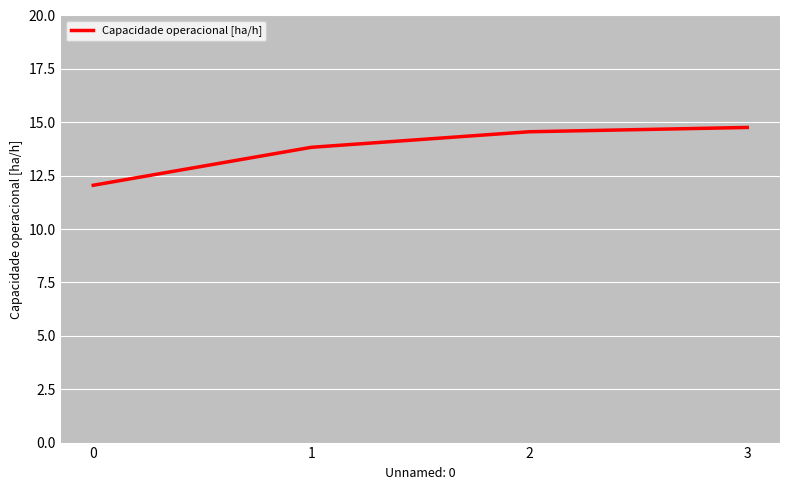

Rank the categories by value from lowest to highest.

0, 1, 2, 3